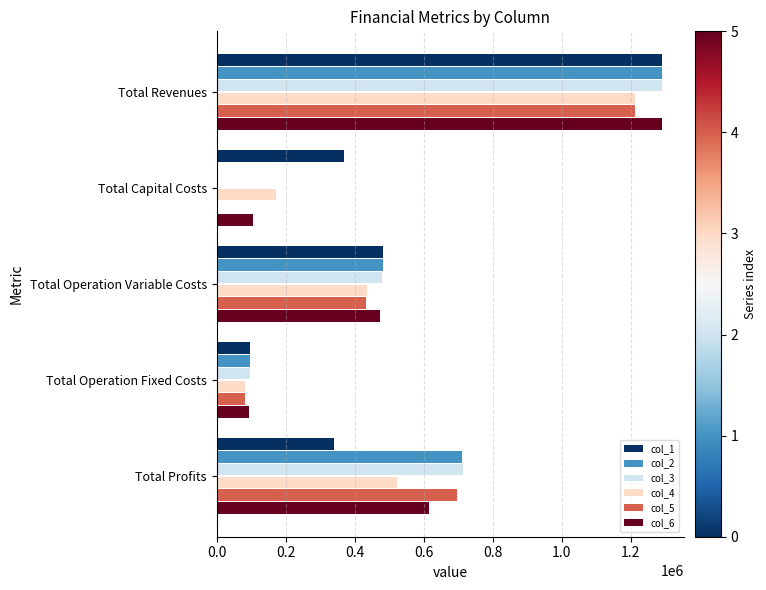

Between Total Capital Costs and Total Profits, which series saw the biggest shift?

col_3